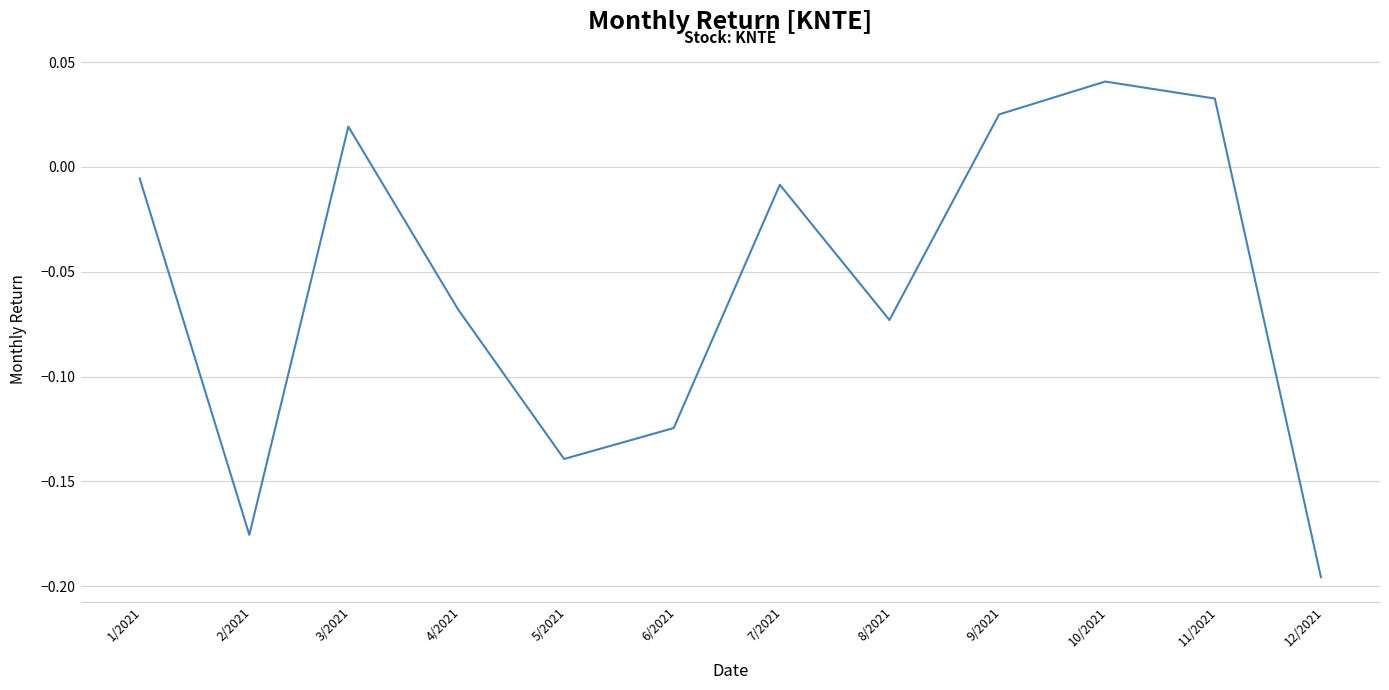

How many lines are shown in the chart?

1